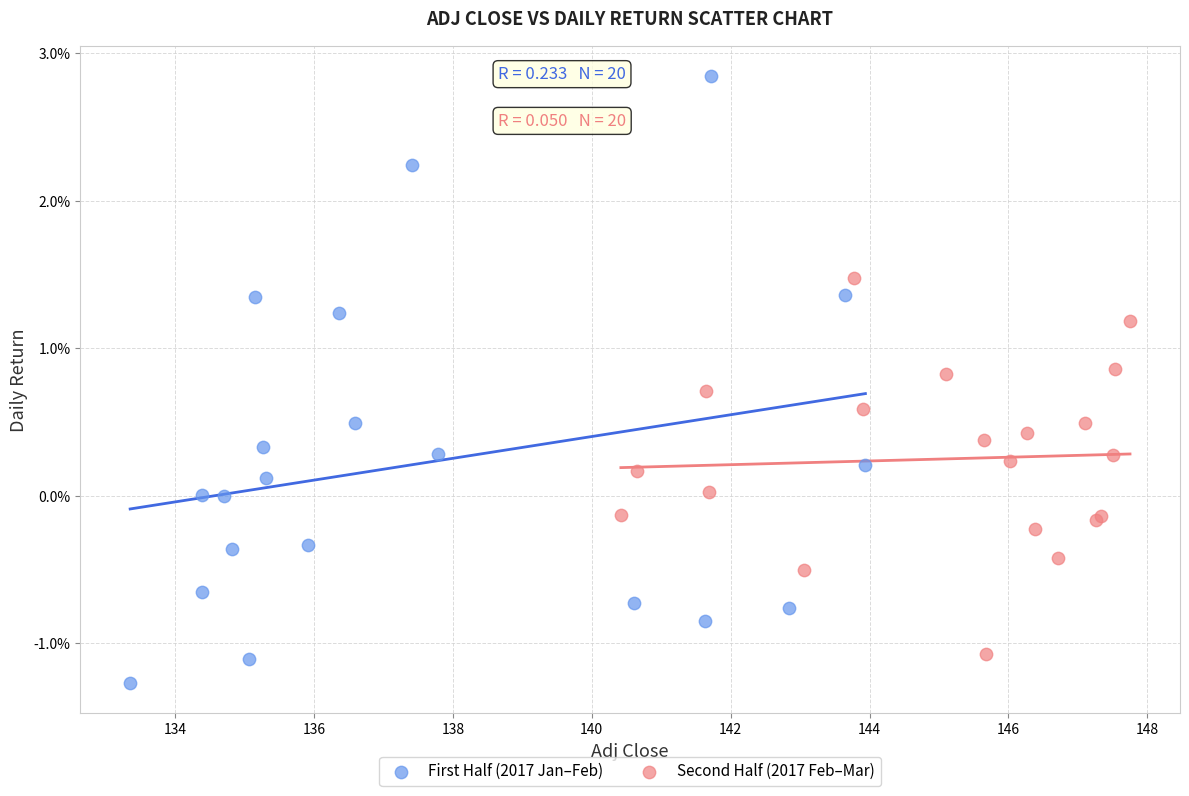

What are all the series names shown in the legend?

First Half (2017 Jan–Feb), Second Half (2017 Feb–Mar)